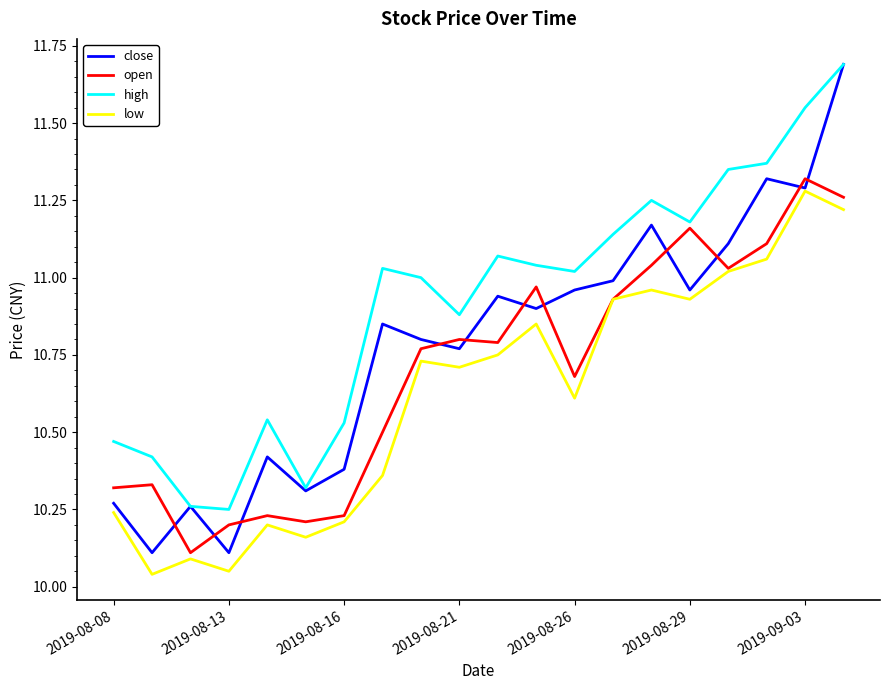

What is the greatest value displayed?

11.7